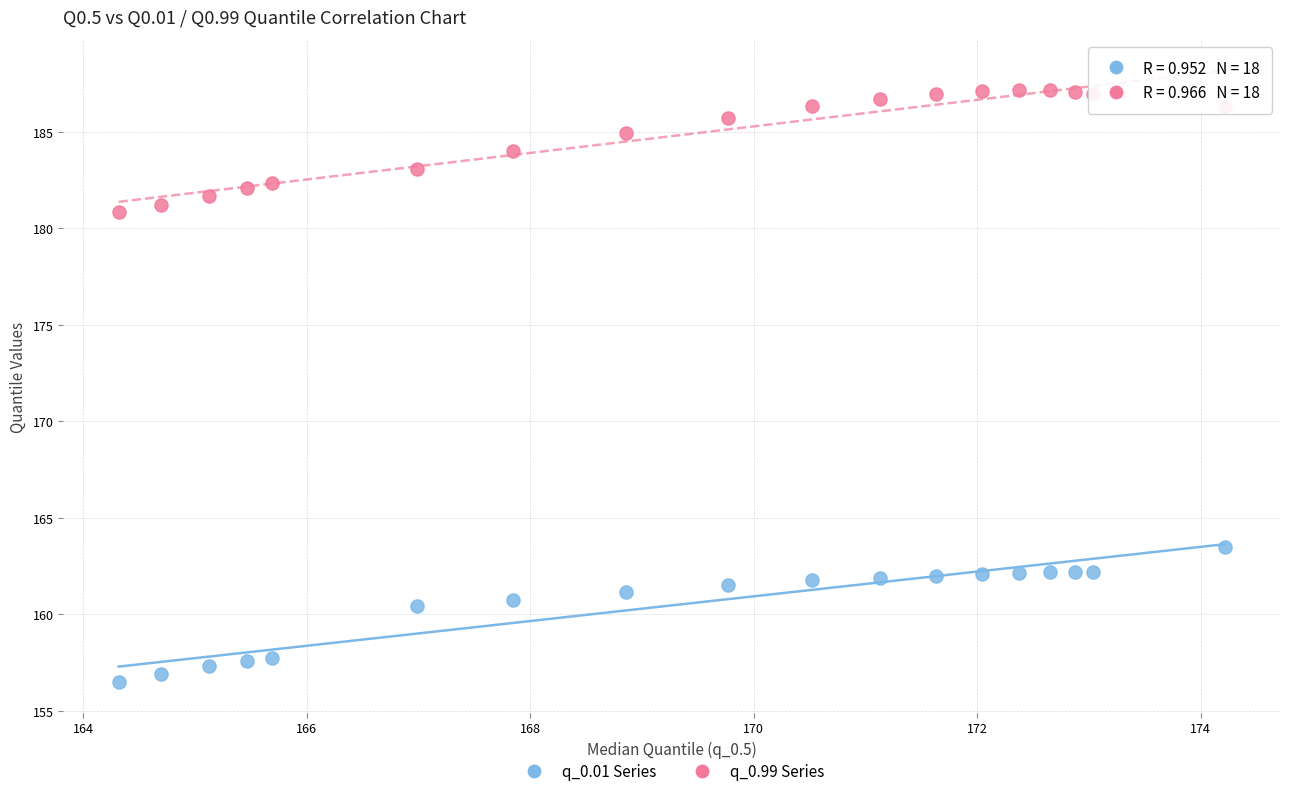

Across all series, what Y value is closest to 171?

163.5